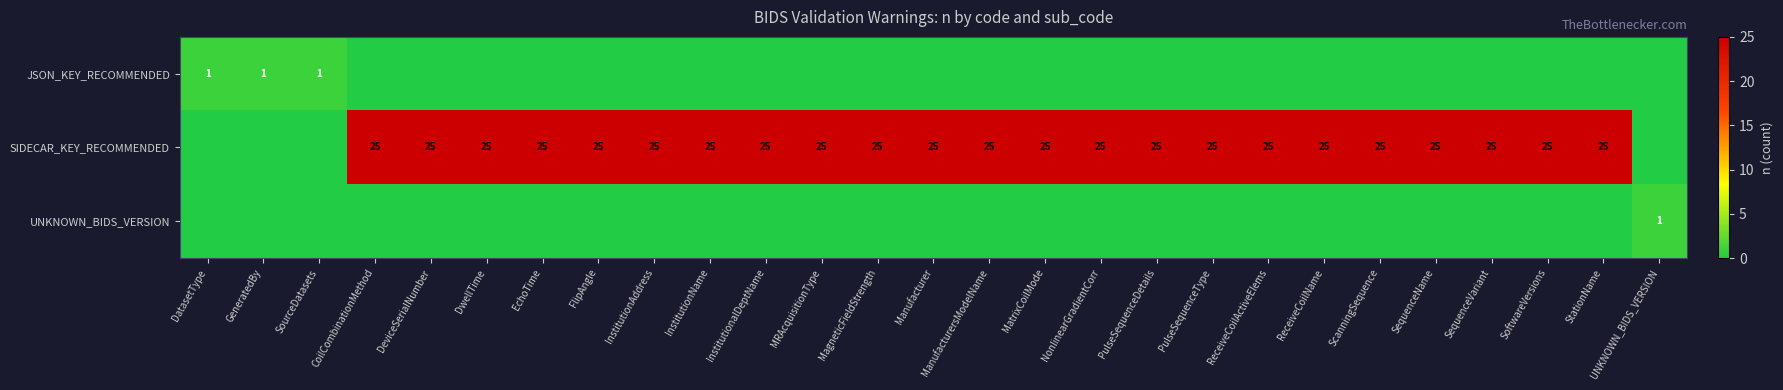

True or false: SIDECAR_KEY_RECOMMENDED has a value of 25 at Manufacturer.

True